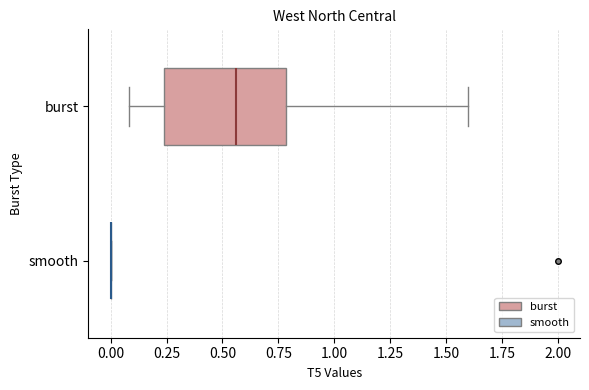

Reading bottom to top, transcribe this box plot: for each box, give where its median line is, the range the box spans, and where its two whiskers end, as read against the x-axis. The values are not printed on the chart, so give them approximately, as read against the axis.

smooth: box collapsed to a line at 0.00, whiskers 0.00 to 0.00
burst: median 0.55, box 0.25 to 0.80, whiskers 0.10 to 1.60